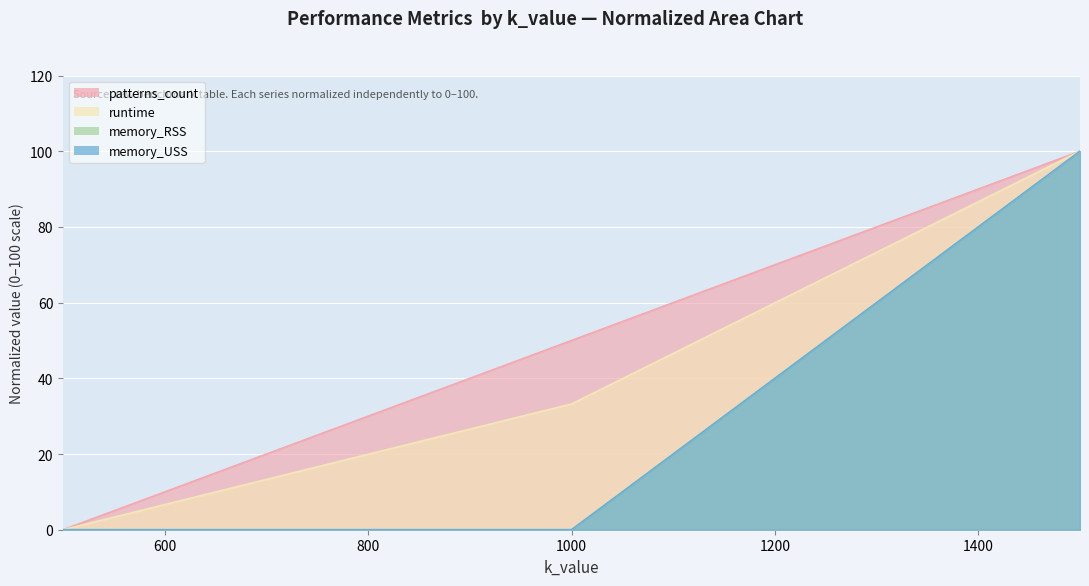

How many distinct data groups are displayed?

4